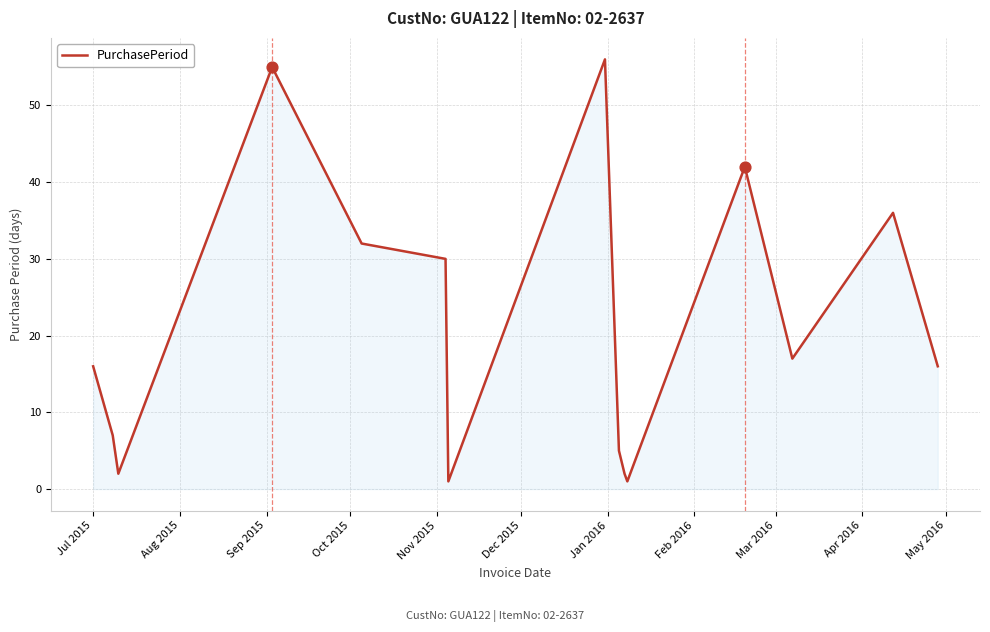

What is the greatest value displayed?

56